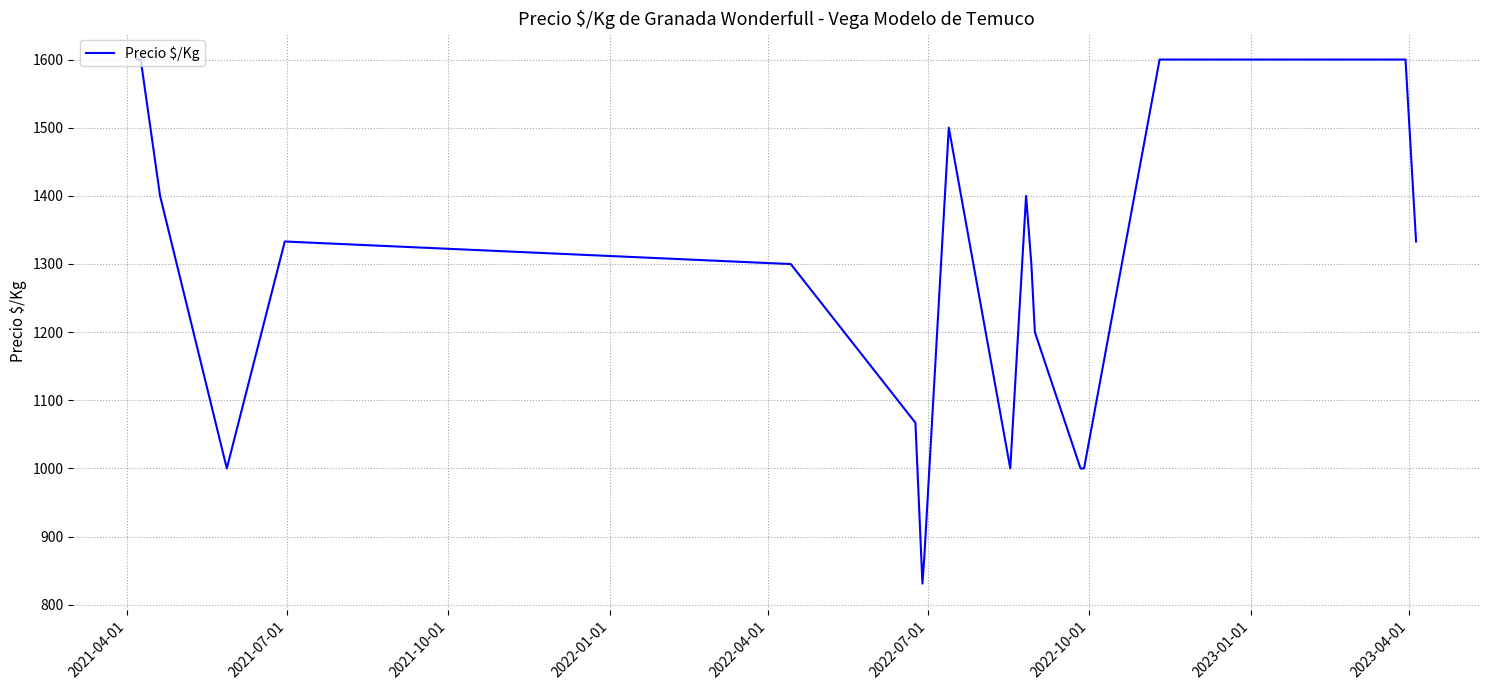

What is the minimum value shown in the chart?

831